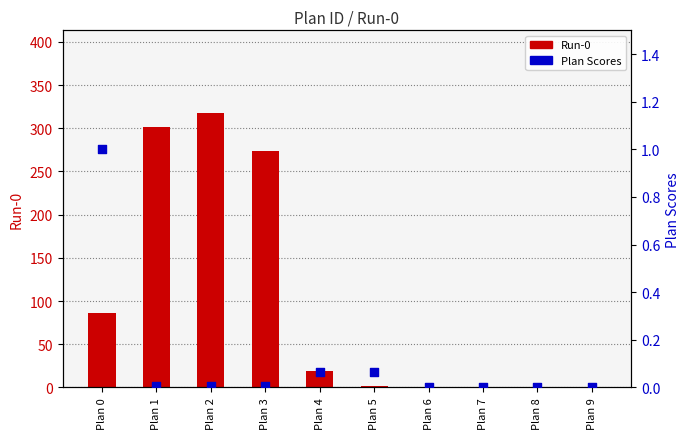

What are all the series names shown in the legend?

Run-0, Plan Scores